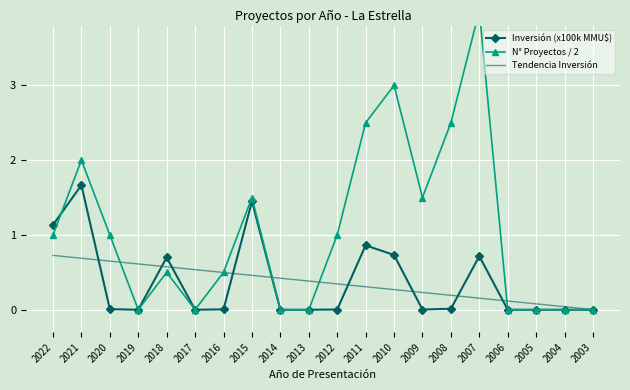

Is it true that N° Proyectos / 2 equals 3.0 at 2010?

True